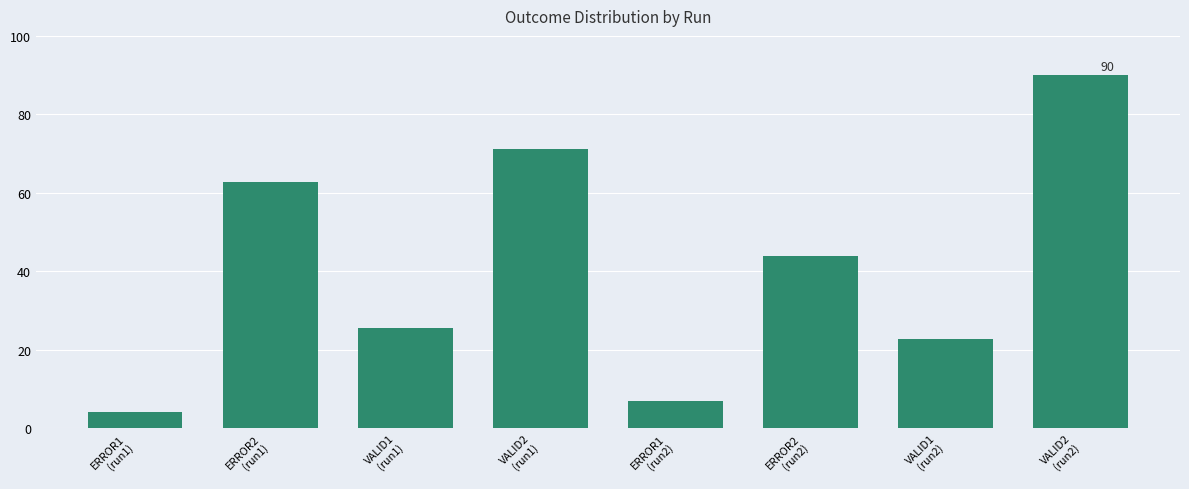

Which category has the highest value across all series?

VALID2
(run2)